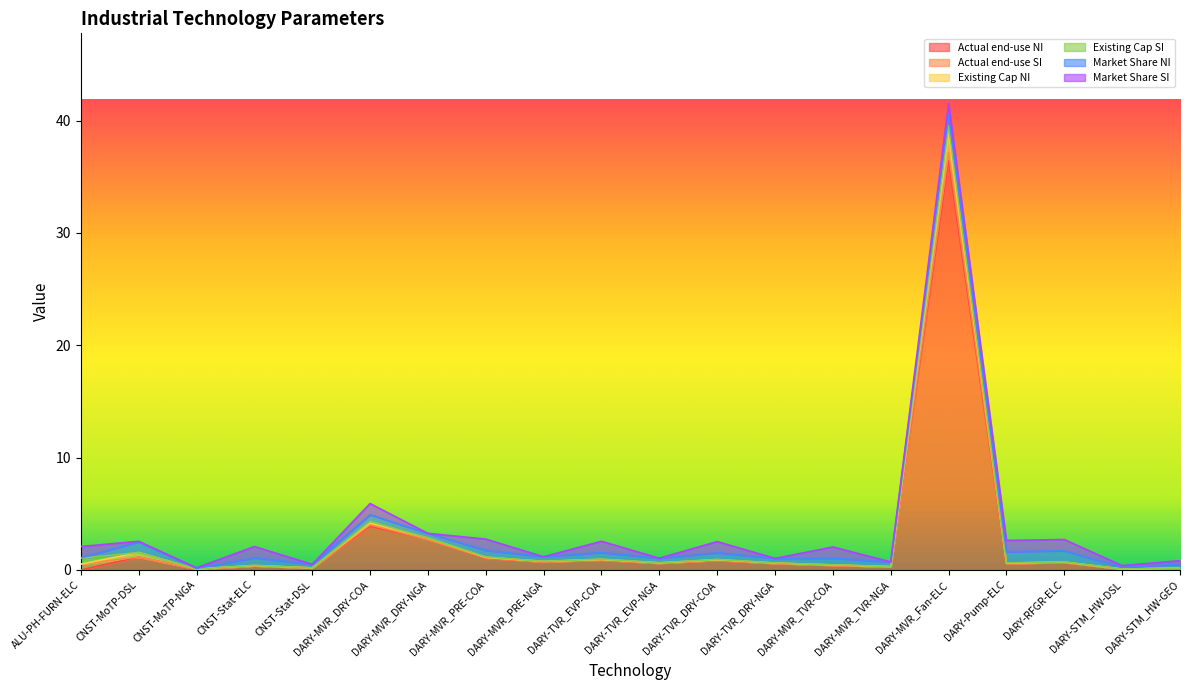

Which has a higher value, DARY-STM_HW-GEO or DARY-MVR_TVR-NGA?

DARY-MVR_TVR-NGA